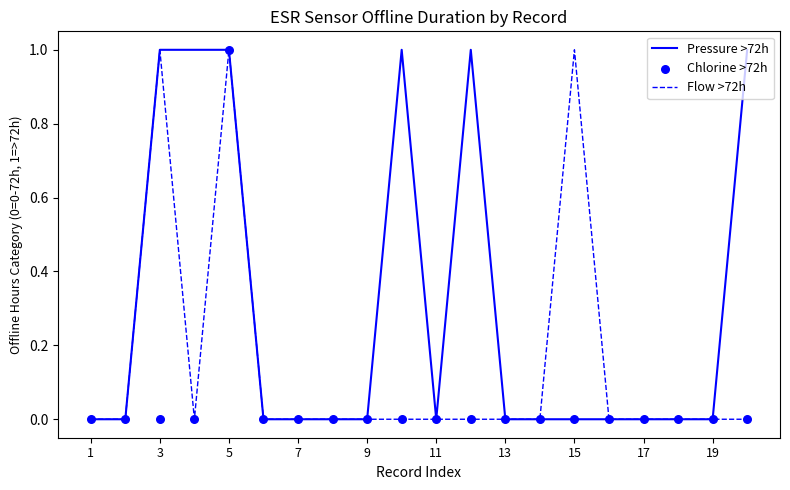

Which series reaches the minimum Y coordinate?

Pressure >72h